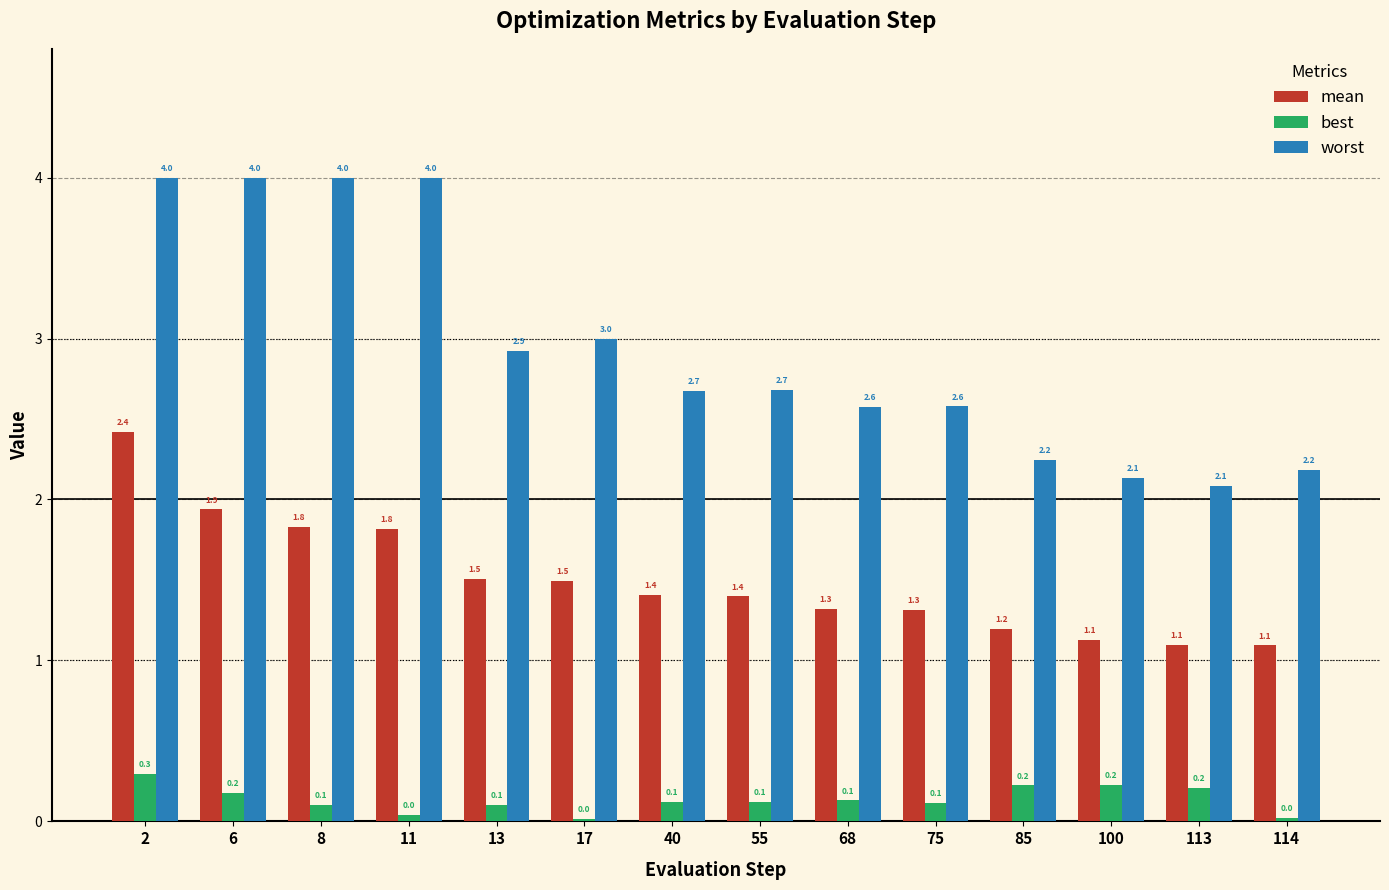

Rank the series by their average value, from lowest to highest.

best, mean, worst